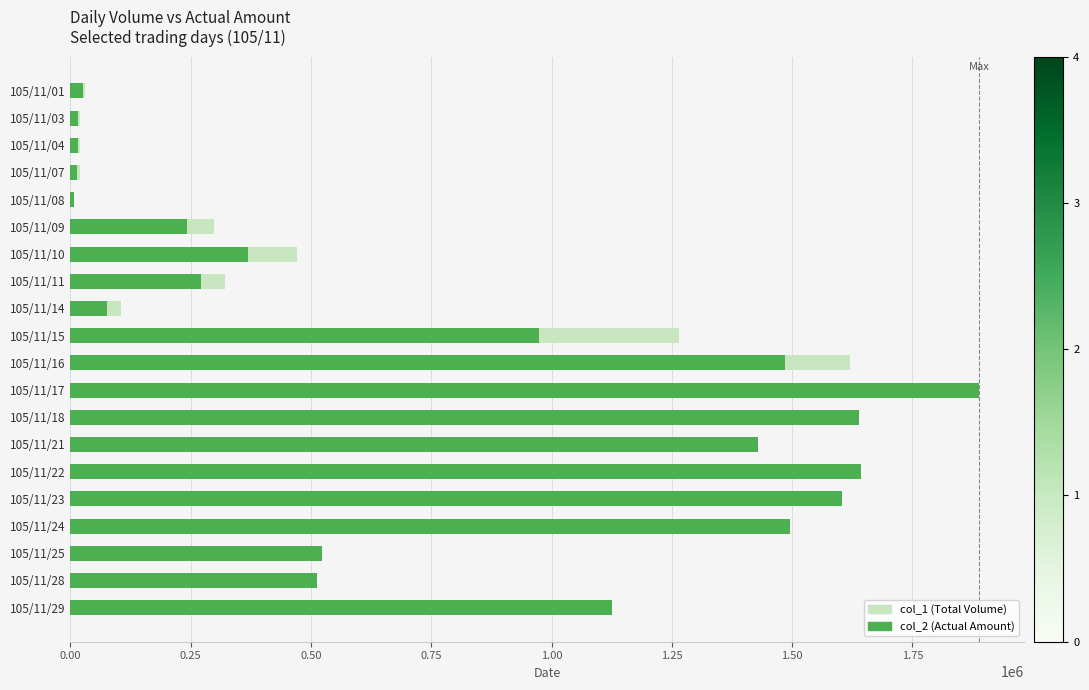

What is the total value across all series at 105/11/17?

3742170